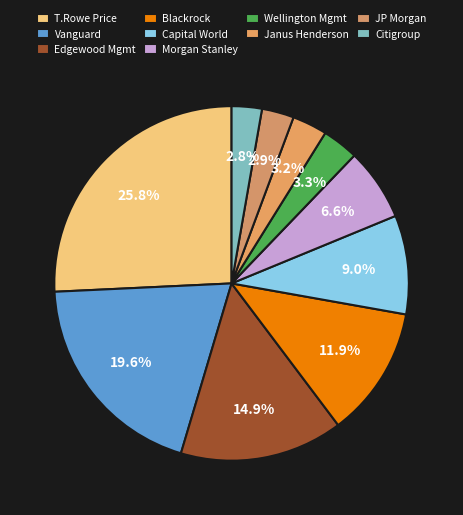

Count the number of slices in the pie.

10